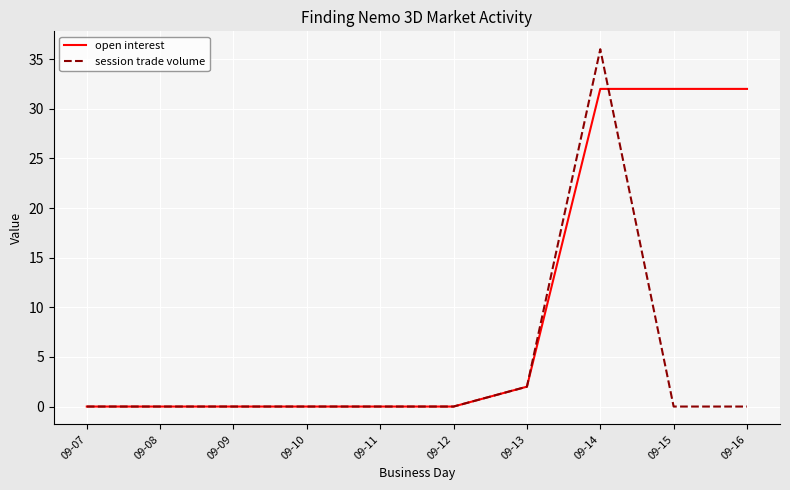

Reading left to right, list all the values displayed in this chart.

open interest: 0	0	0	0	0	0	2	32	32	32
session trade volume: 0	0	0	0	0	0	2	36	0	0